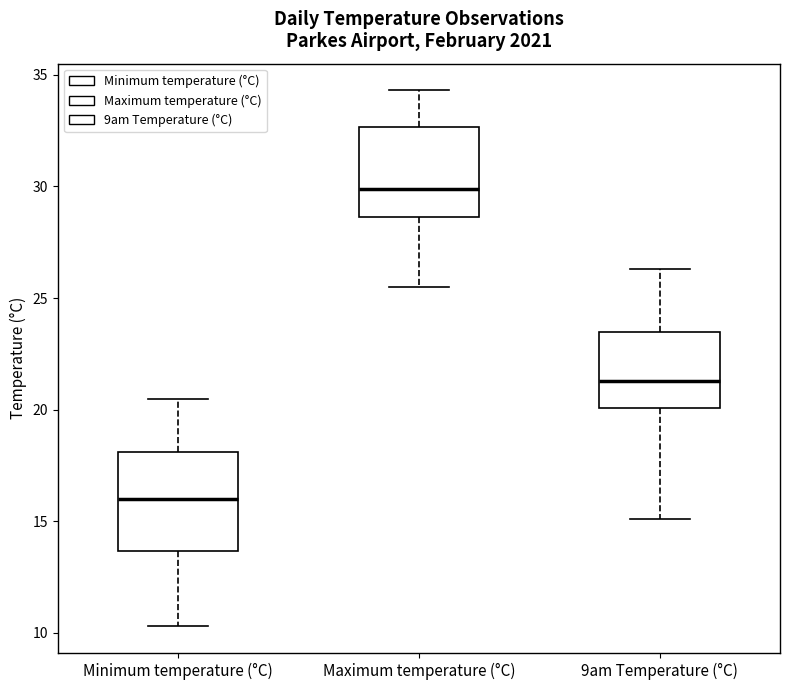

Which box's median line is the lowest?

Minimum temperature (°C)